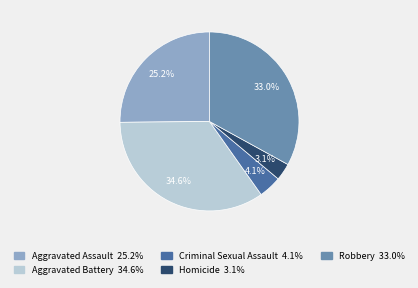

Is there any slice that represents more than half of the pie?

No